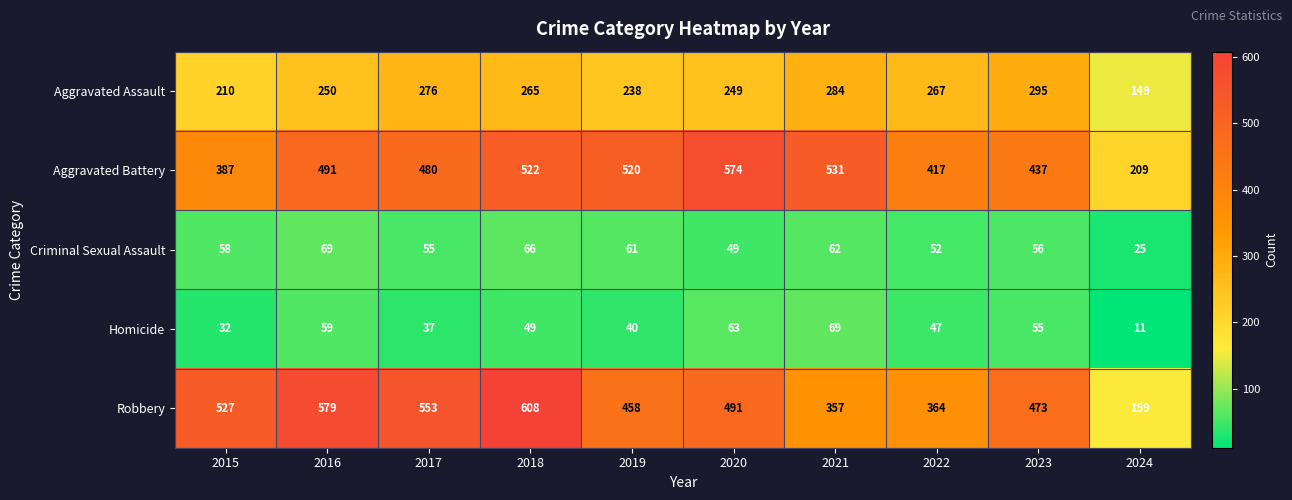

The Aggravated Battery series shows 437 at 2023. True or false?

True